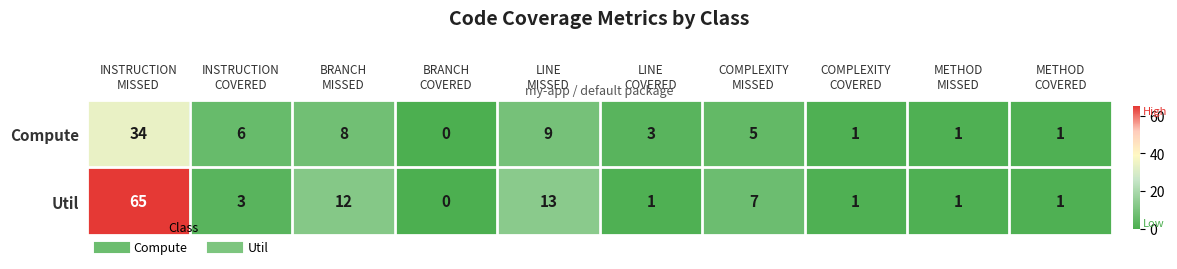

Count the number of data series in this chart.

2